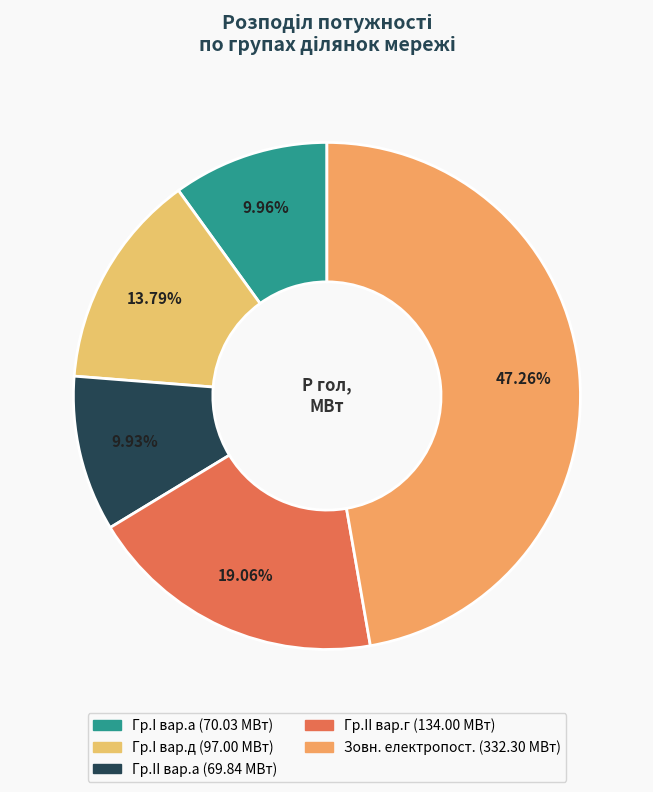

Count the number of slices in the pie.

5